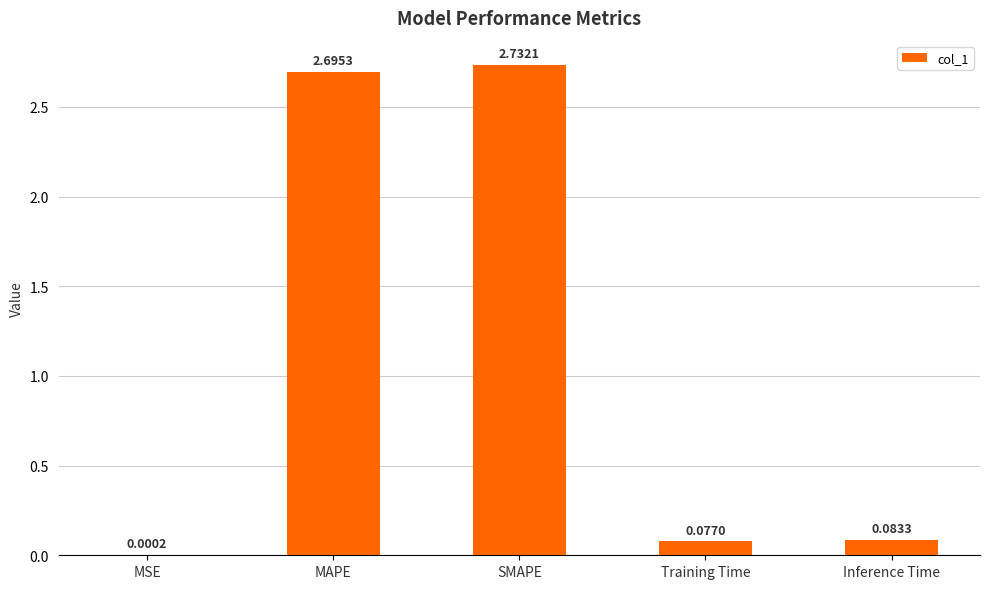

Are the bars horizontal?

No